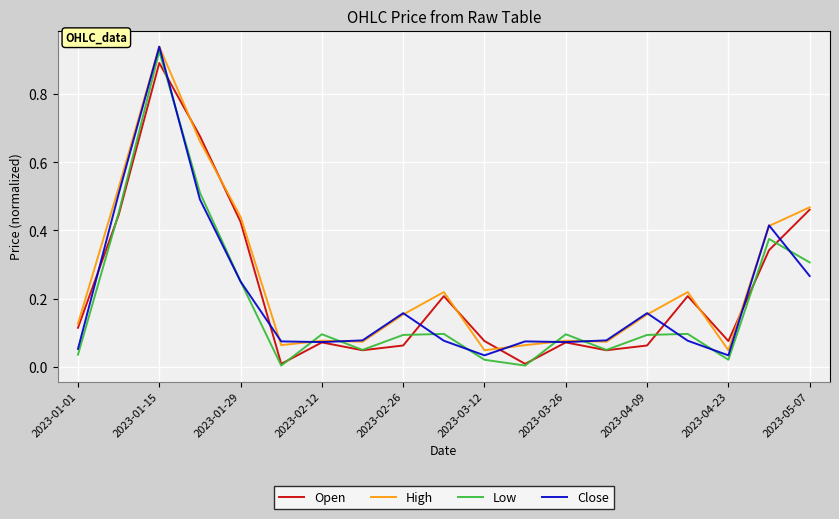

Does the chart display data point markers on the line(s)?

No